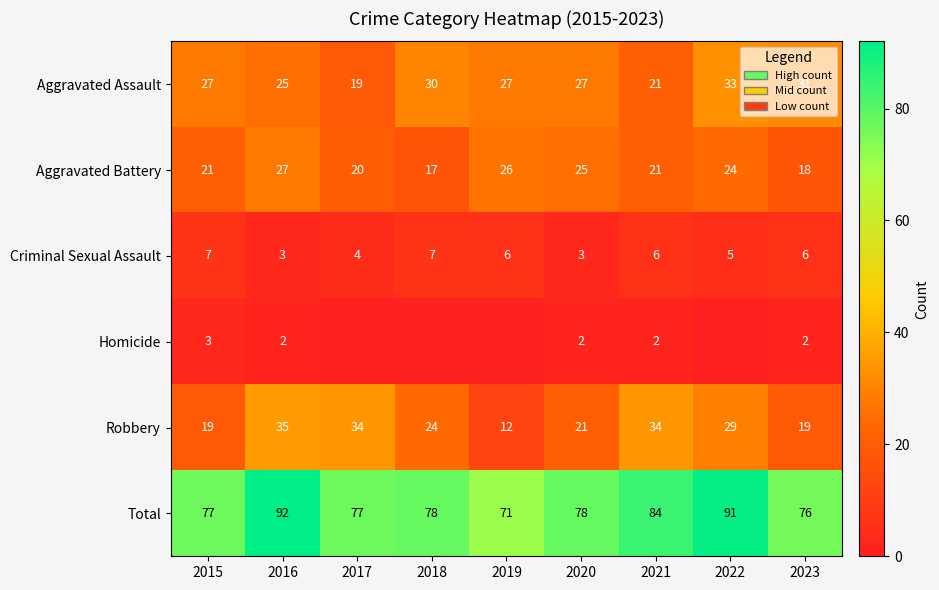

Where does the Robbery series first go above 24?

2016